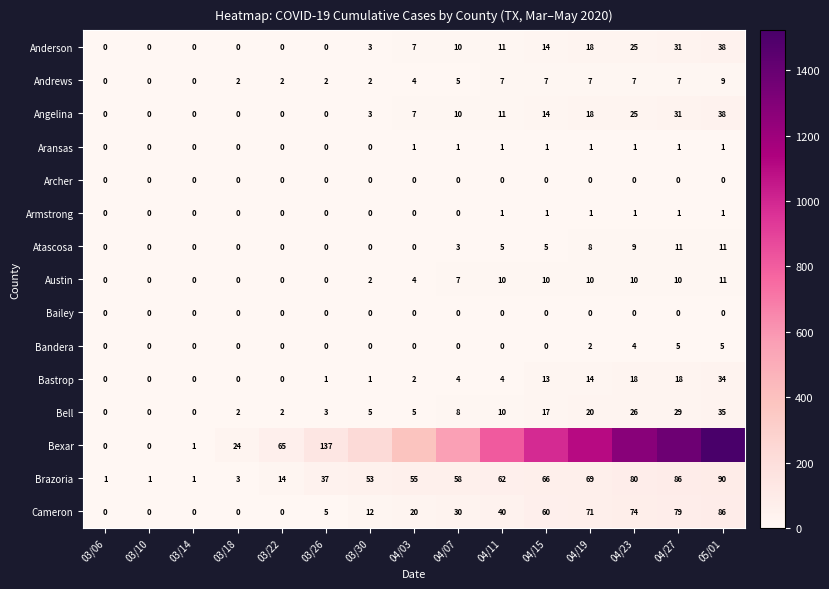

At which label does Brazoria reach its peak?

05/01